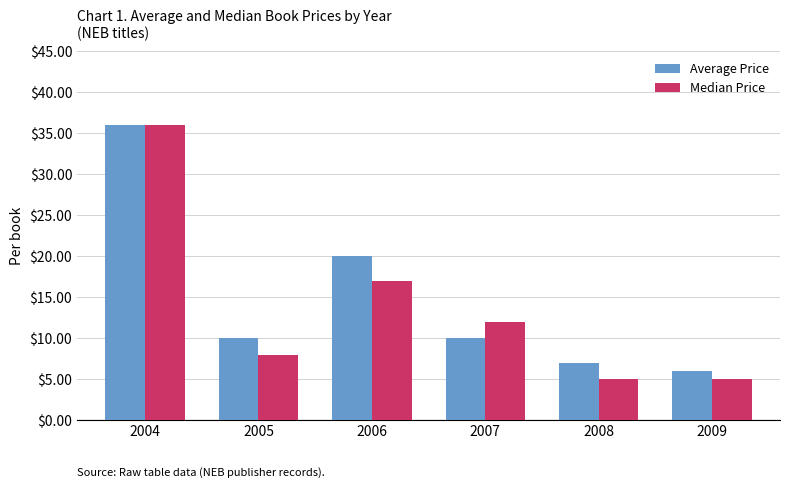

Between 2007 and 2009, which series saw the biggest shift?

Median Price